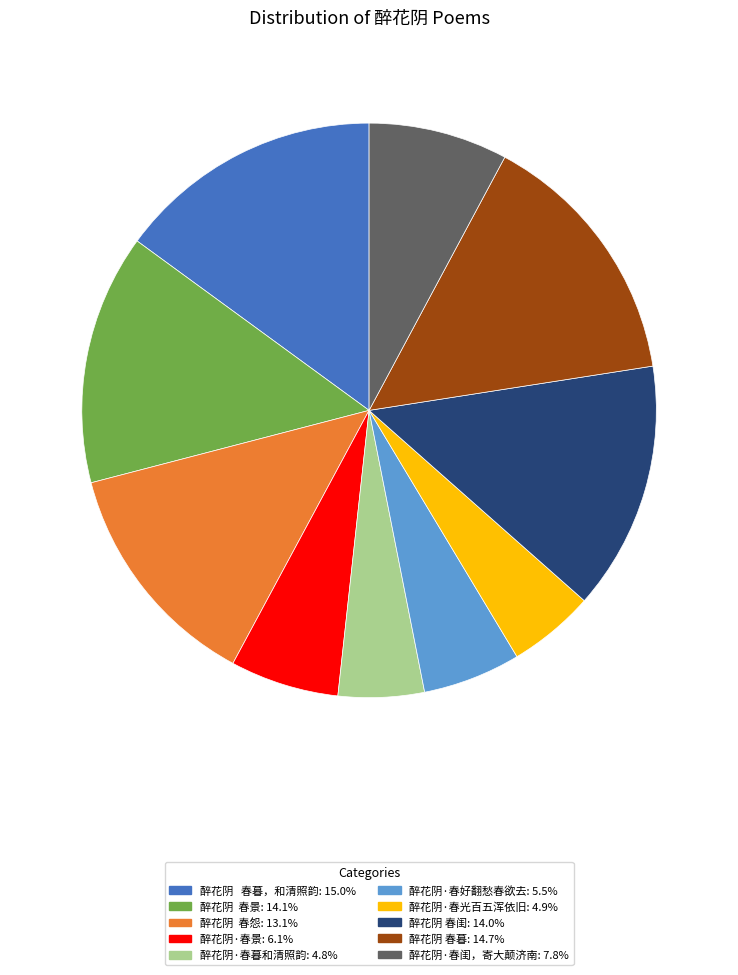

How many slices are in this pie chart?

10